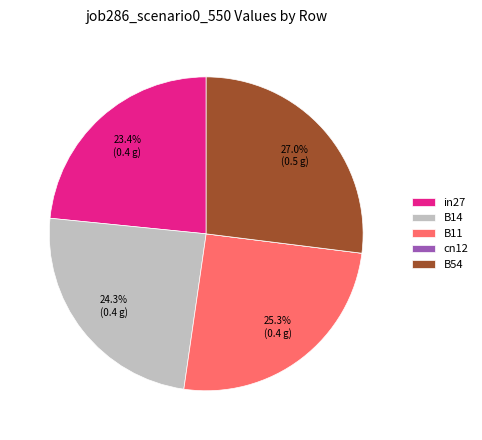

Does in27 represent more than half of the total?

No